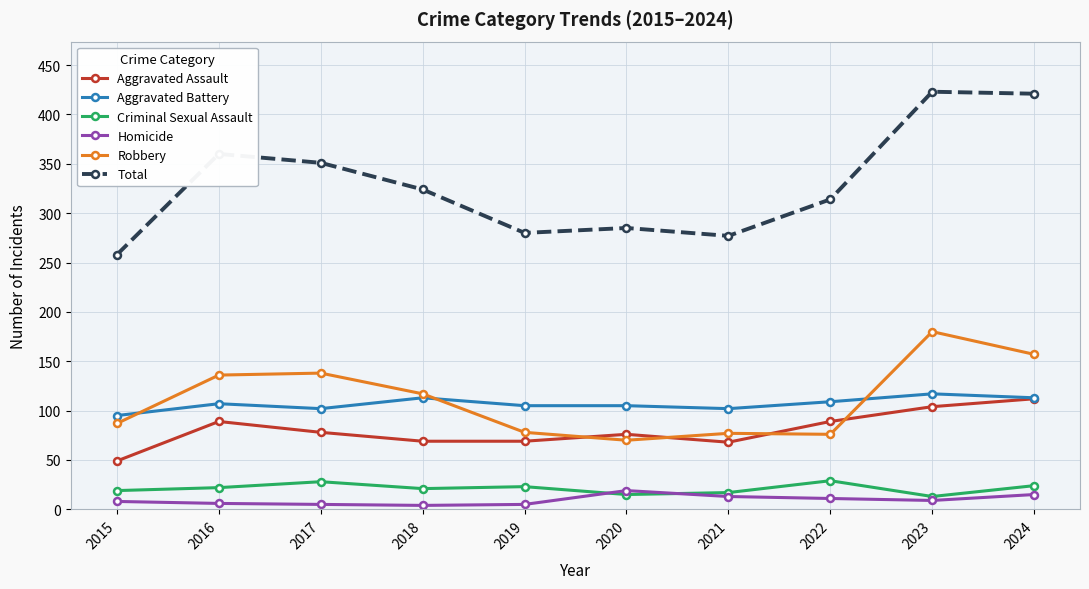

What is the spread (max minus min) of values at 2022?

303